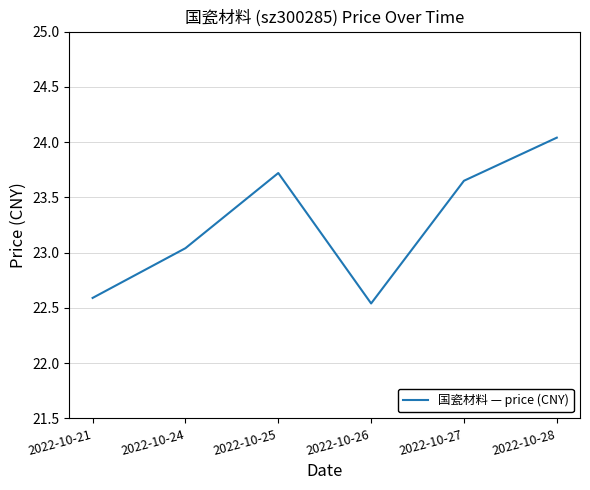

Does the chart have visible grid lines?

Yes